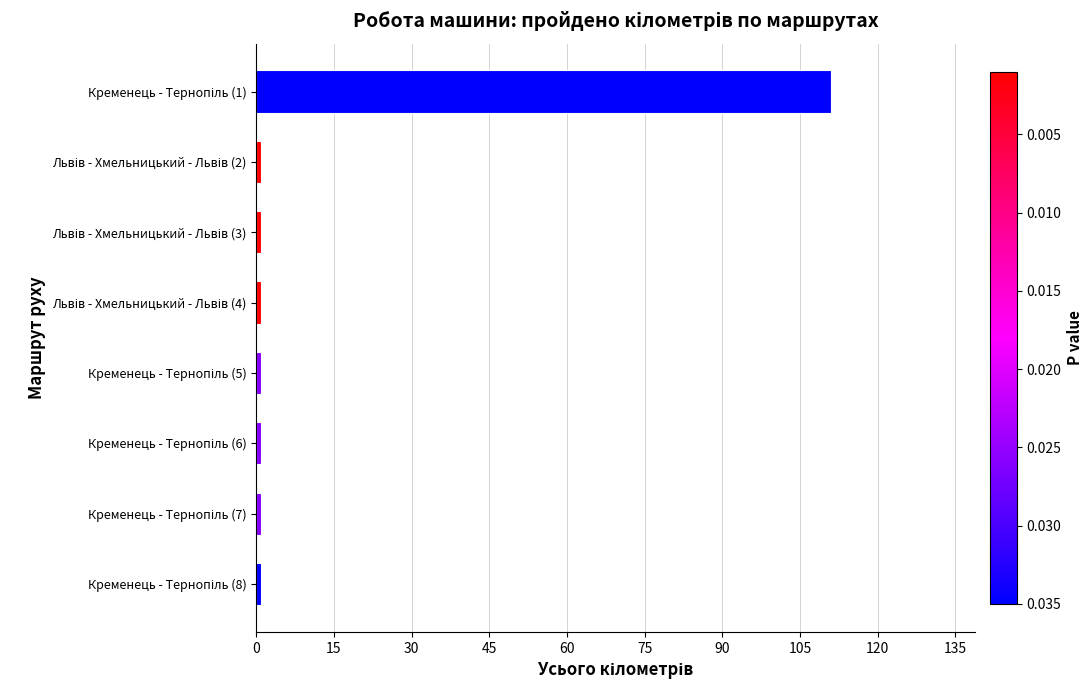

What is the average value?

15